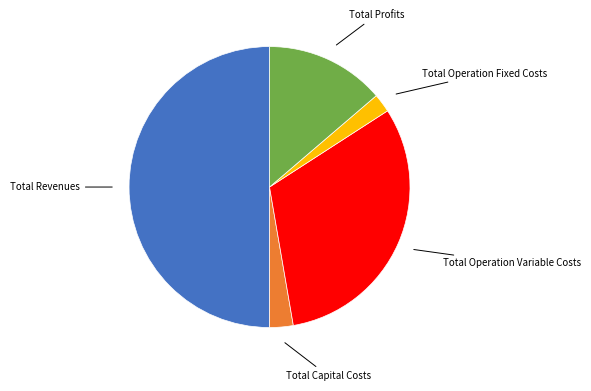

Approximately how many times larger is the value at Total Operation Fixed Costs compared to Total Profits?

0.2